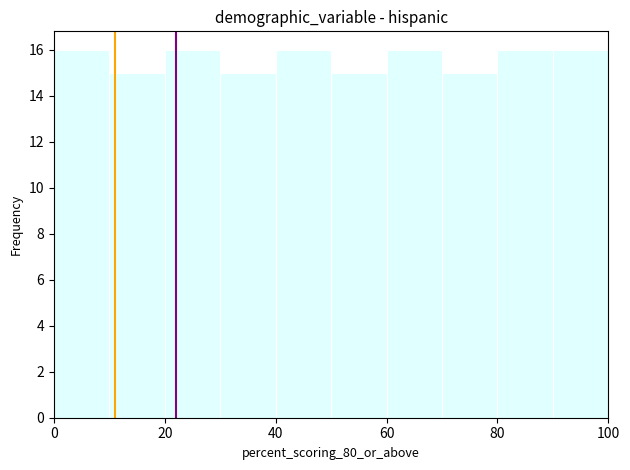

Reading left to right, list every bar in this chart as the range it spans on the x-axis followed by its height. The values are not printed on the chart, so give them approximately, as read against the axis.

0 to 10: 16
10 to 20: 15
20 to 30: 16
30 to 40: 15
40 to 50: 16
50 to 60: 15
60 to 70: 16
70 to 80: 15
80 to 90: 16
90 to 100: 16